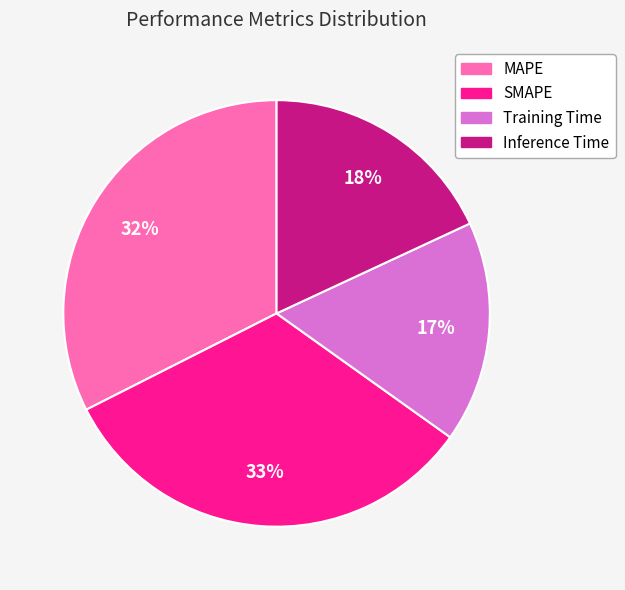

Which has a higher value, Inference Time or MAPE?

MAPE